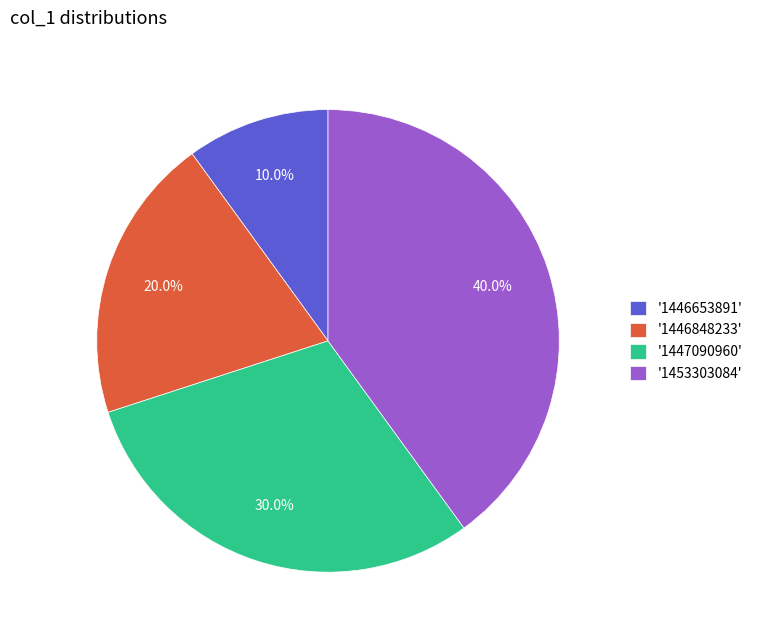

Is there a majority slice in this chart?

No